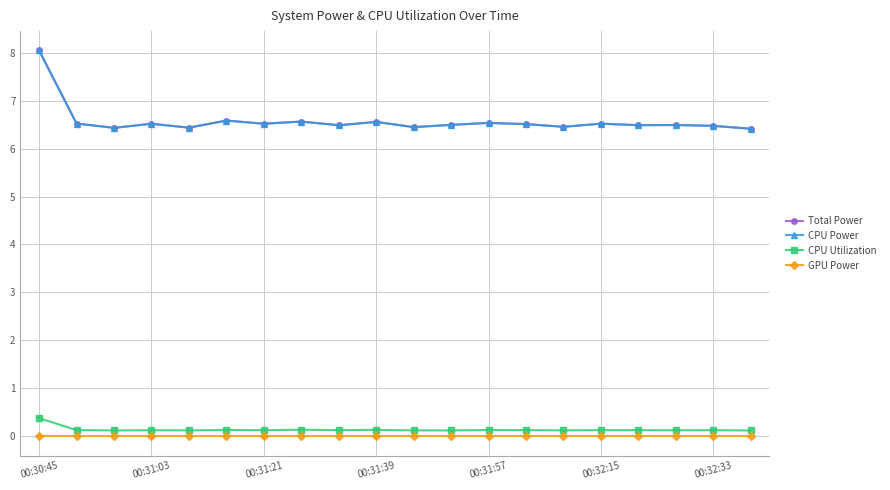

Does the chart have visible grid lines?

Yes